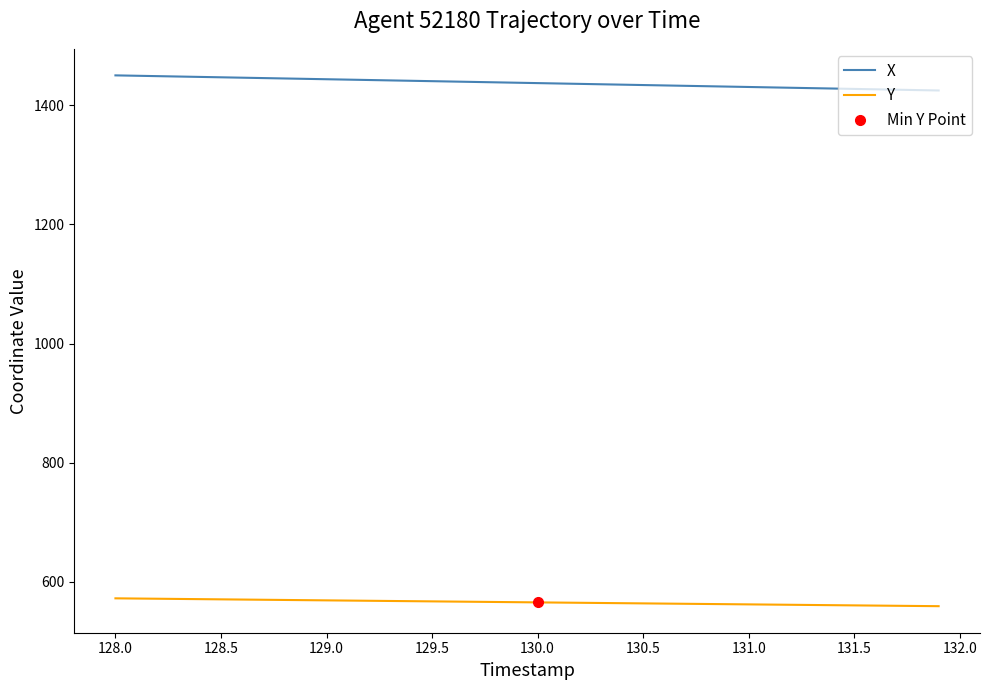

What is the highest value of the X series?

1450.1